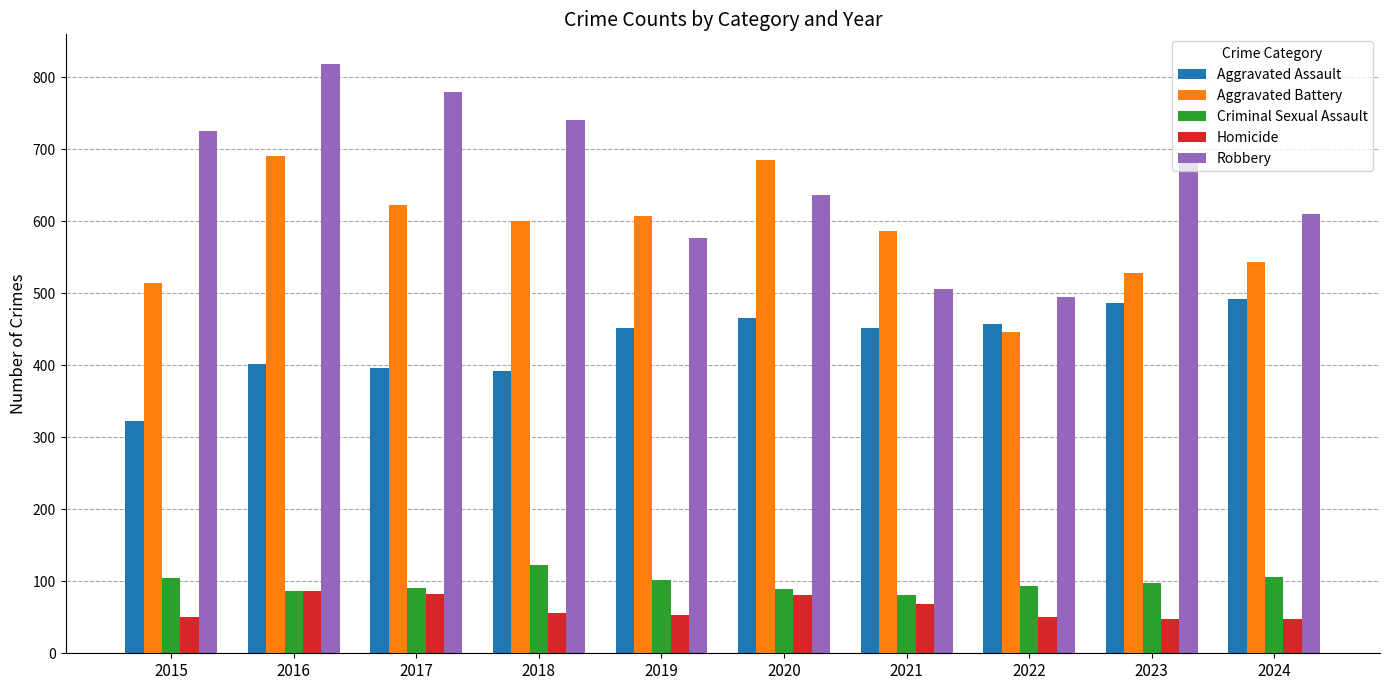

How many bars are there in total?

50